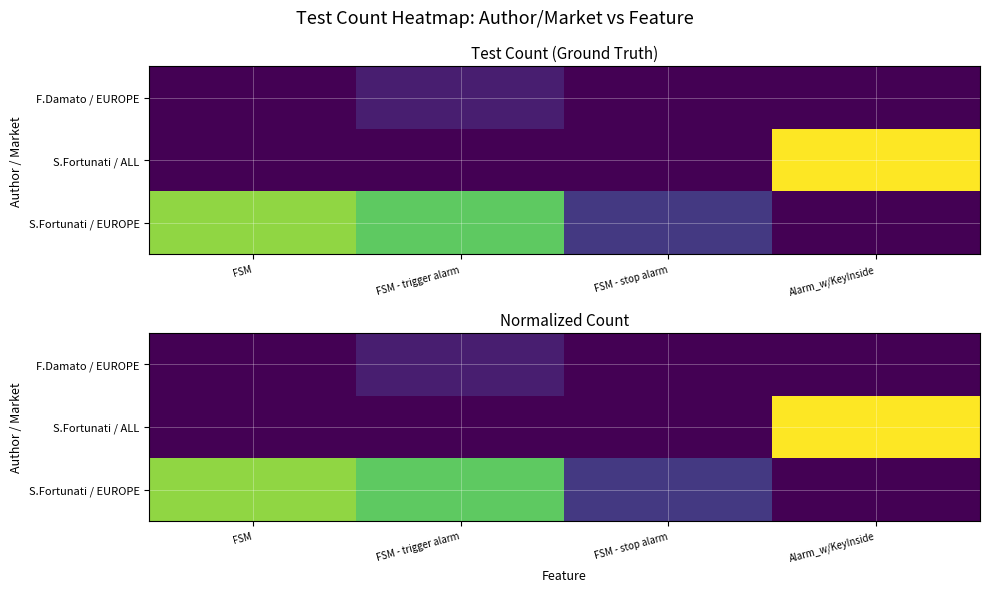

What is the sum of all S.Fortunati / ALL values?

1.0